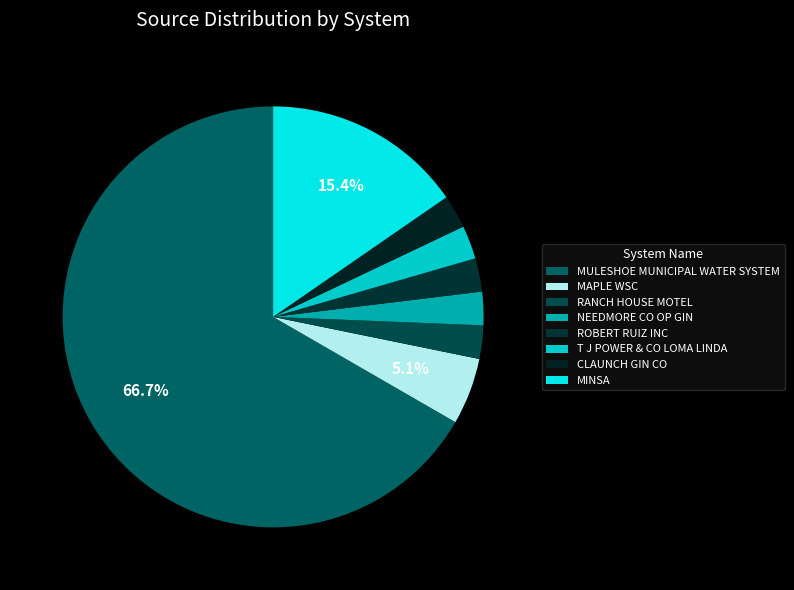

How many segments does this pie chart have?

8